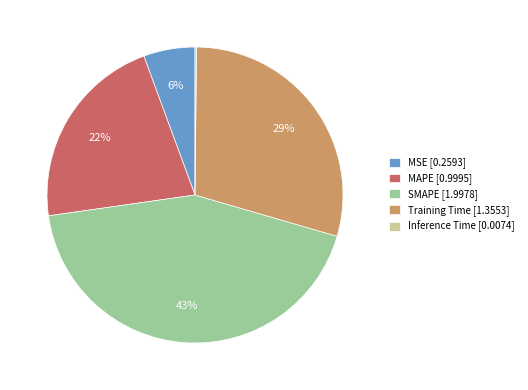

Approximately how many times larger is the value at SMAPE compared to Training Time?

1.5